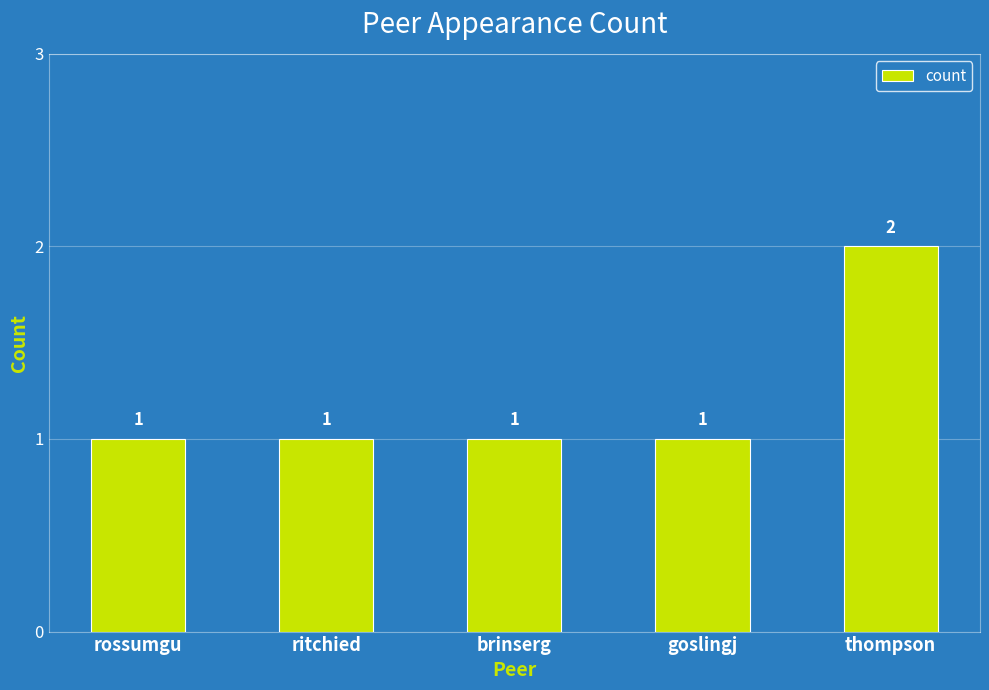

What is the ratio of the value at goslingj to the value at ritchied?

1.0